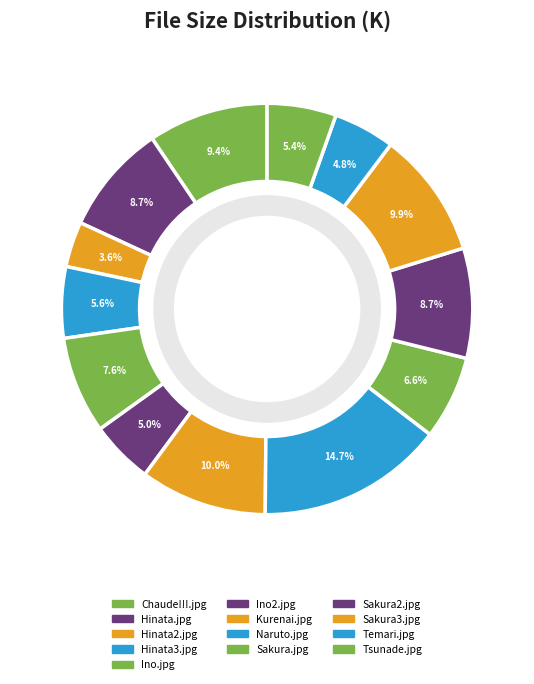

To the nearest percent, what is the average slice percentage?

8%